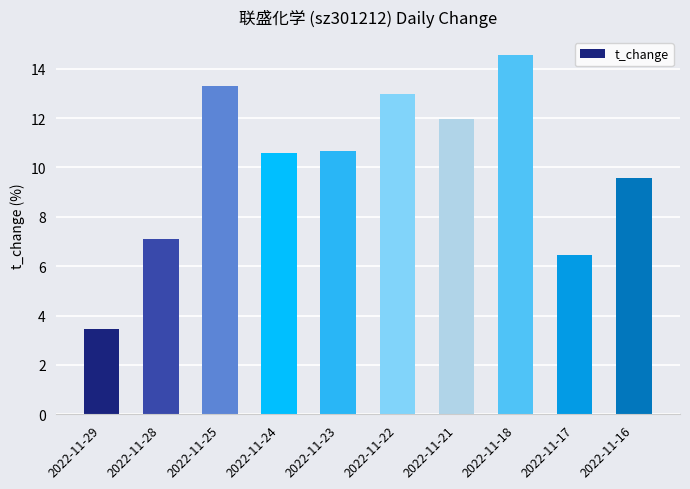

Which label corresponds to the smallest value in the chart?

2022-11-29